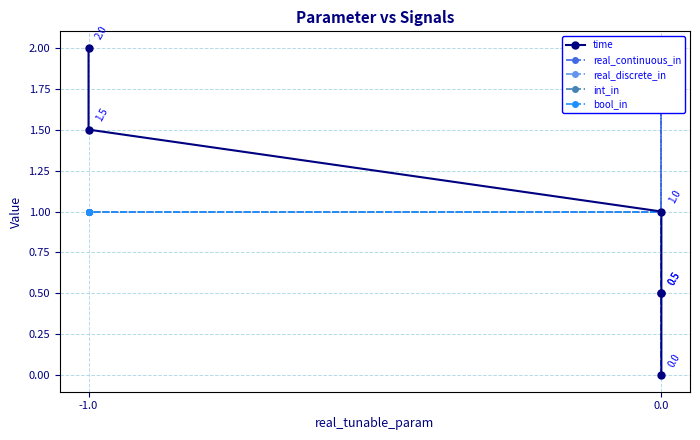

What is the maximum value for real_discrete_in?

1.0